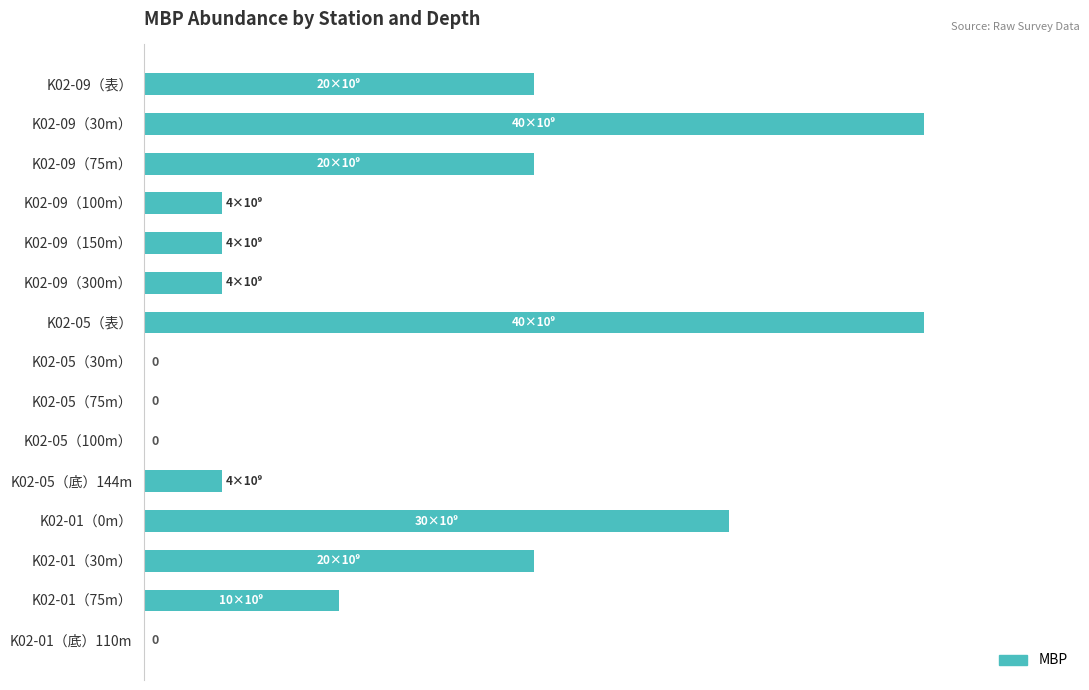

List the labels in order of value, smallest first.

K02-05（30m）, K02-05（75m）, K02-05（100m）, K02-01（底）110m, K02-09（100m）, K02-09（150m）, K02-09（300m）, K02-05（底）144m, K02-01（75m）, K02-09（表）, K02-09（75m）, K02-01（30m）, K02-01（0m）, K02-09（30m）, K02-05（表）